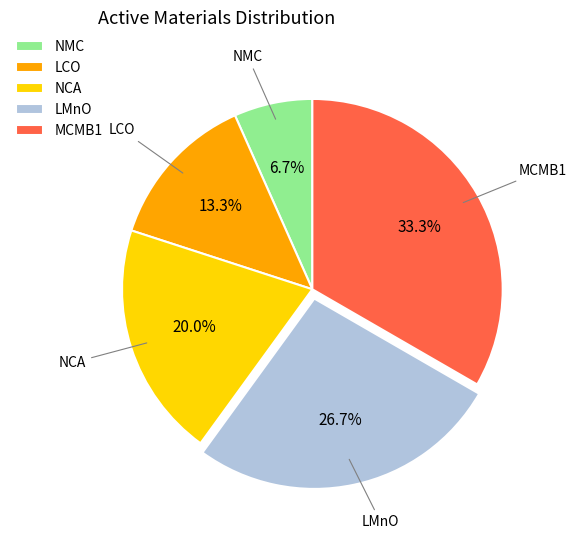

Approximately how many times larger is the value at LCO compared to NCA?

0.7